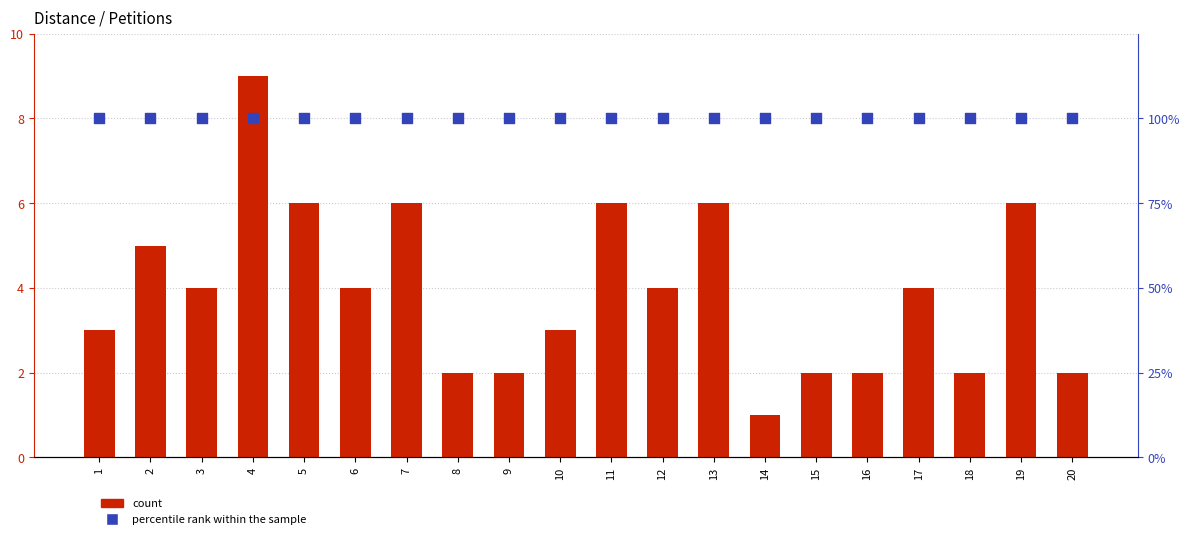

At which category is the sum across all series the highest?

4